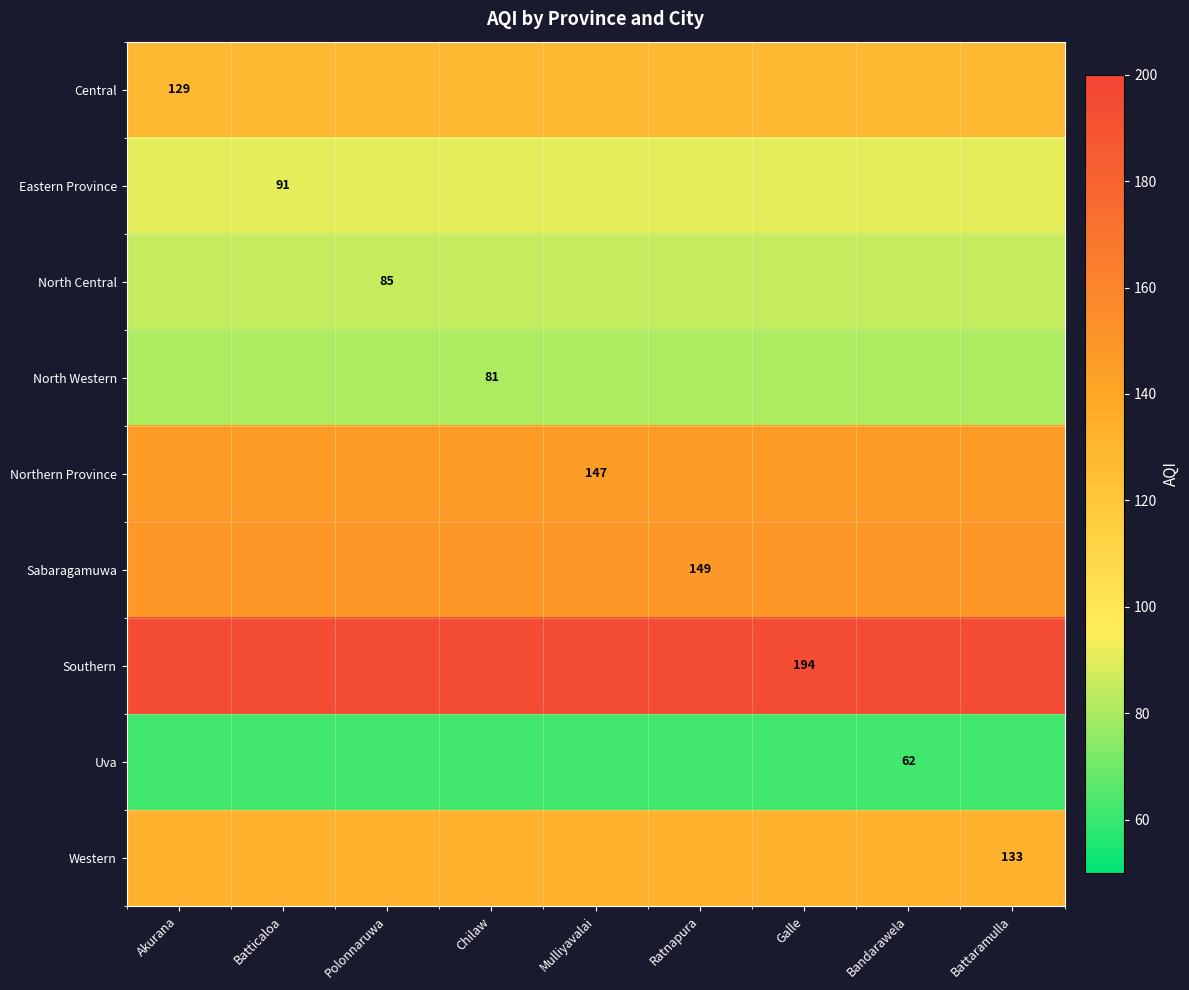

What is the greatest value displayed?

194